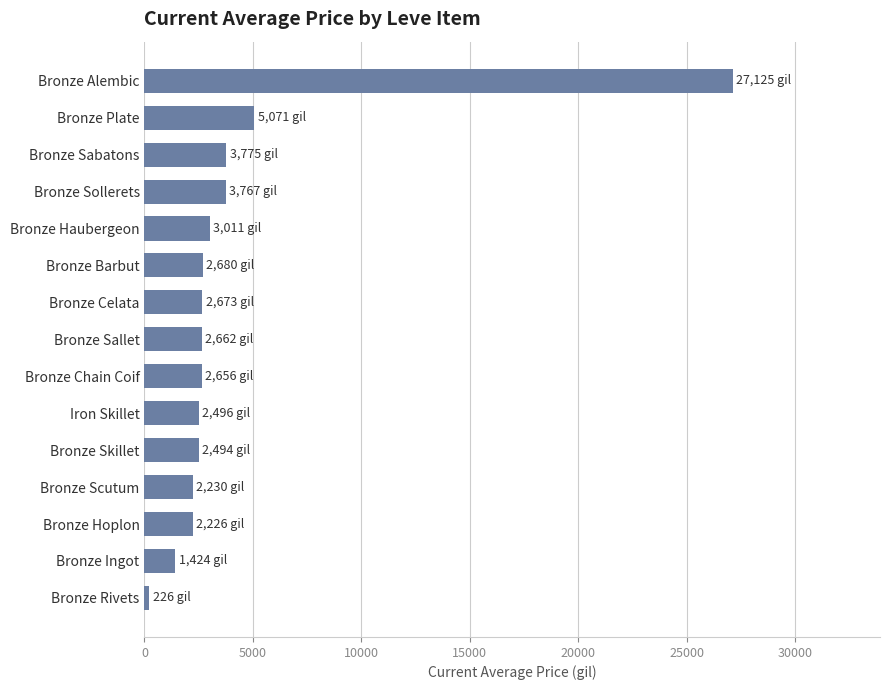

At which category does the chart reach its minimum across all series?

Bronze Rivets